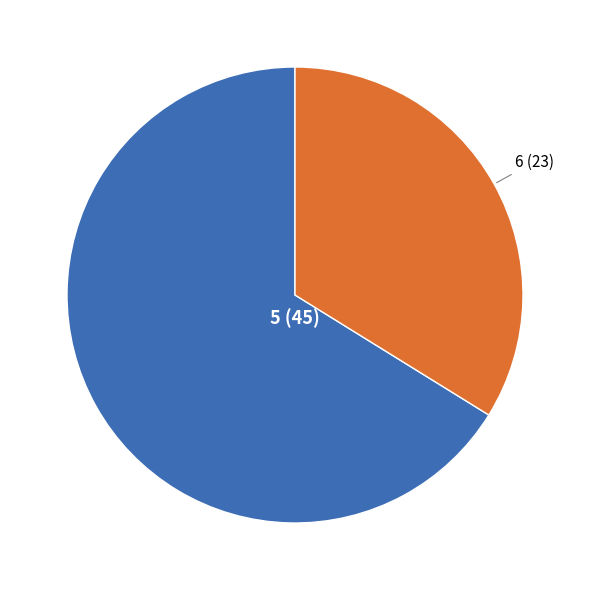

Count the number of slices in the pie.

2